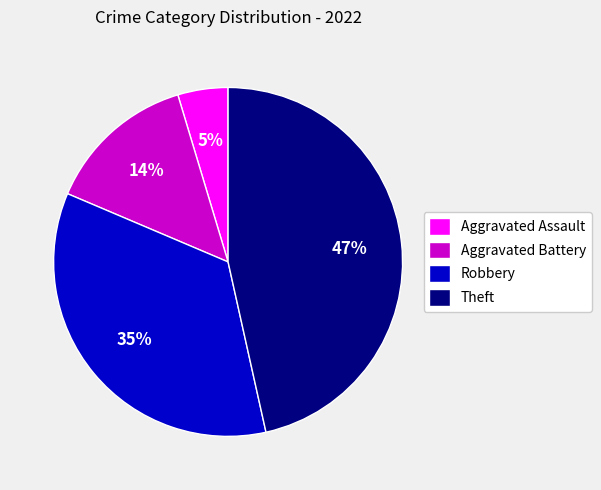

Is Aggravated Battery the majority of the pie?

No